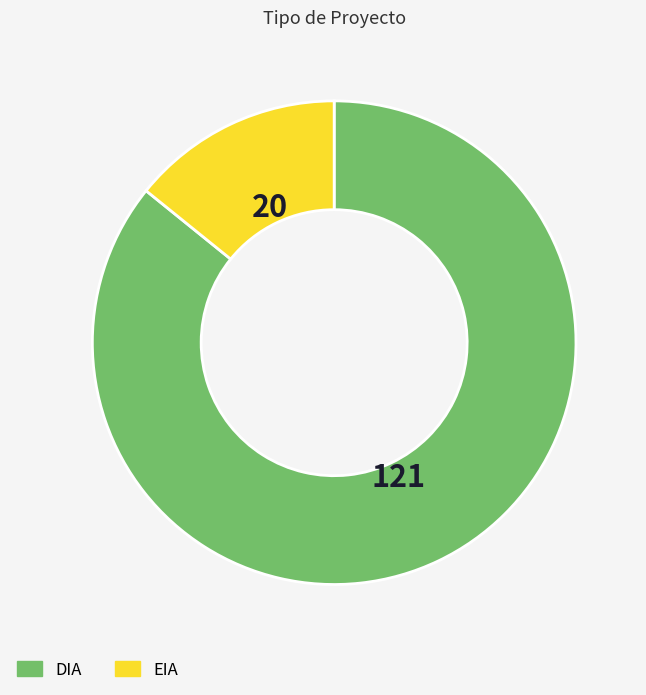

What is the smallest slice in the pie chart?

EIA